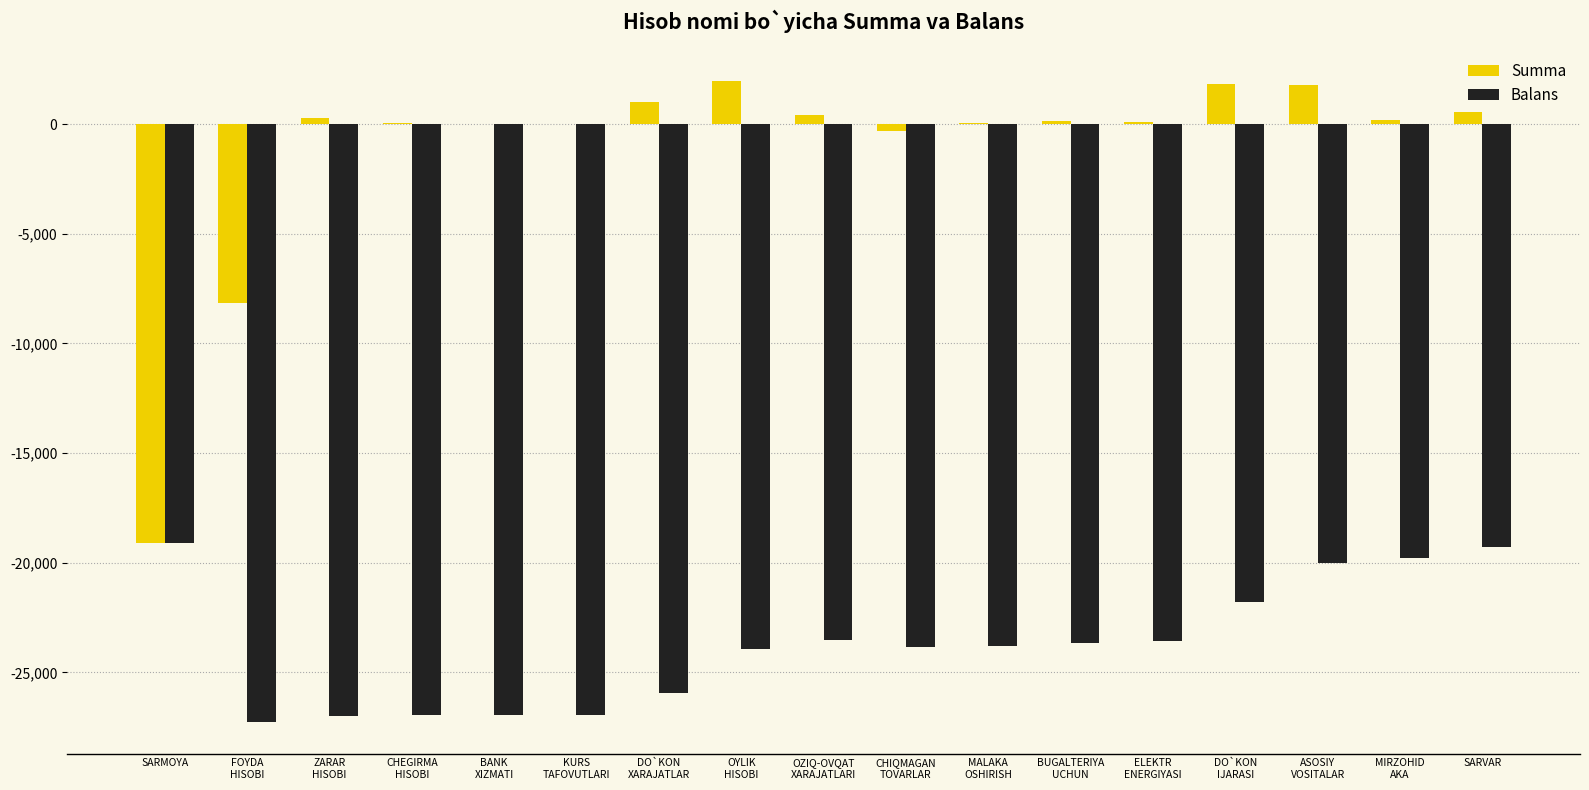

What is the total value across all series at DO`KON
IJARASI?

-19967.1